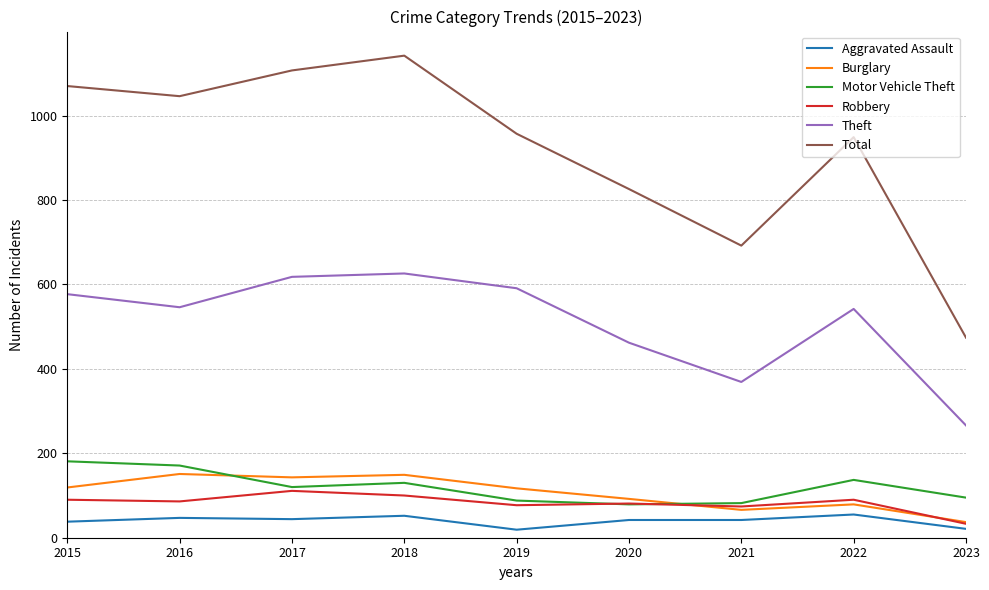

Is the value of Total at 2015 greater than the value of Aggravated Assault at 2019?

Yes